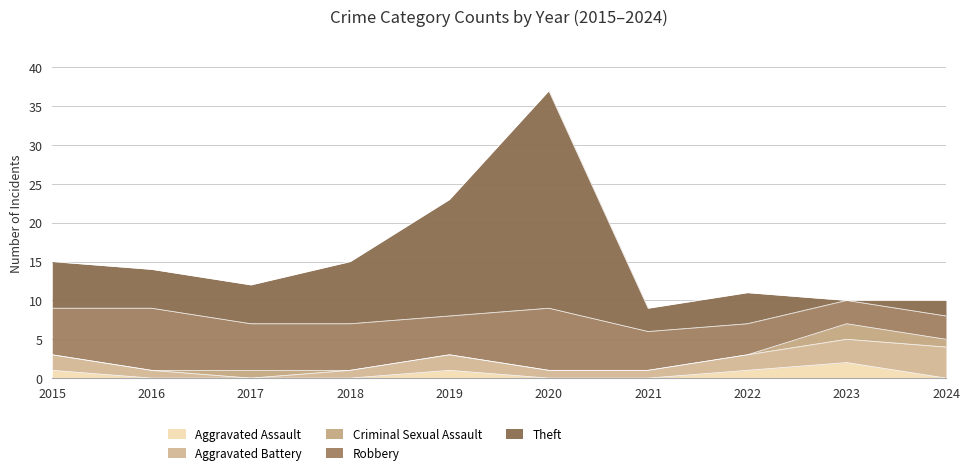

What is the maximum value shown in the chart?

28